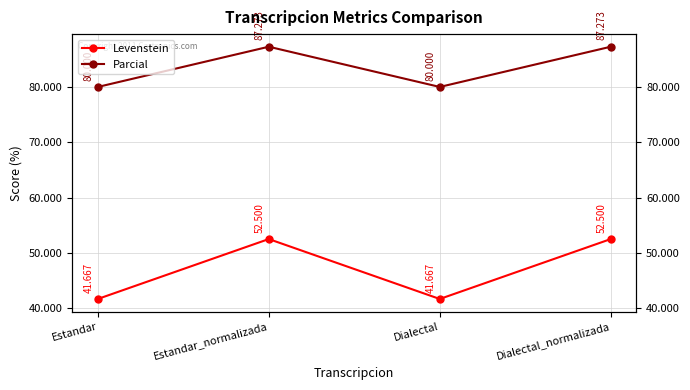

At which category does Parcial reach its first local valley?

Dialectal